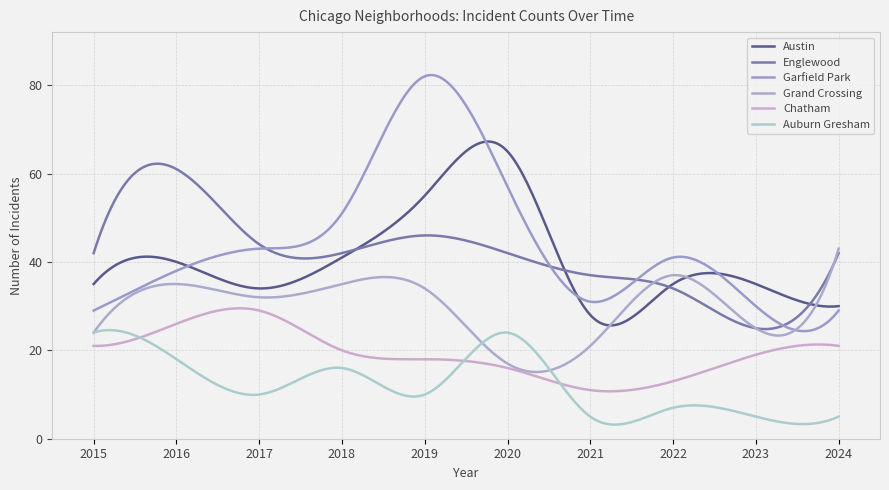

At which category does Englewood reach its first local valley?

2018